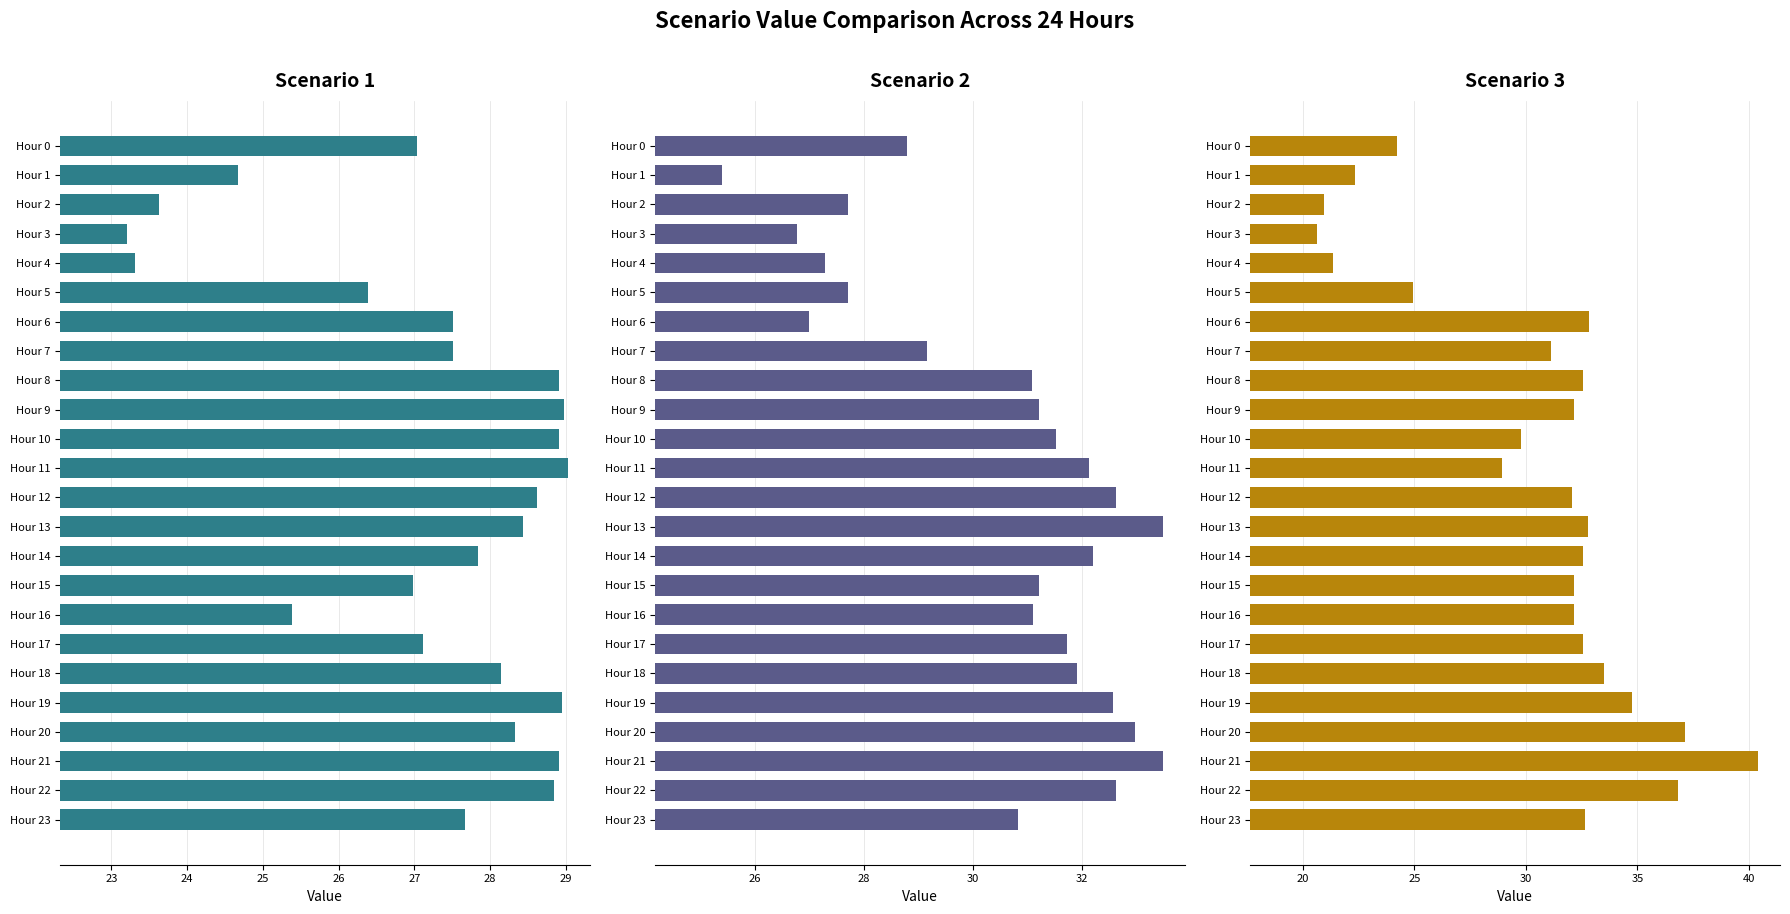

How many groups of bars are there?

24